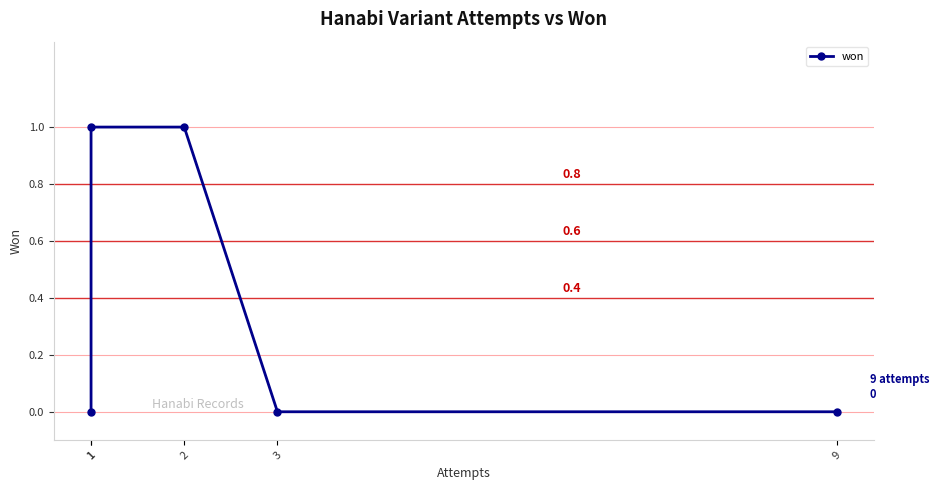

True or false: the data shows 1 at 1.

True